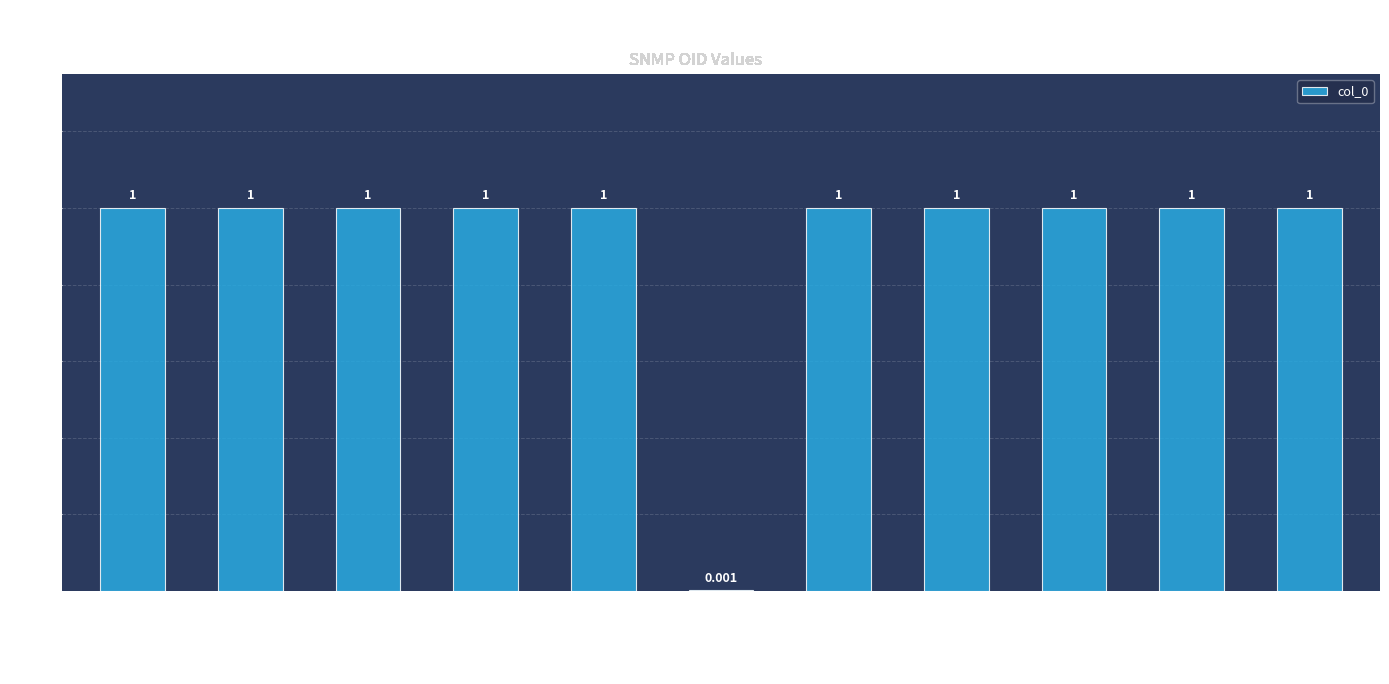

At which label is the value closest to 0?

MDI delay factor